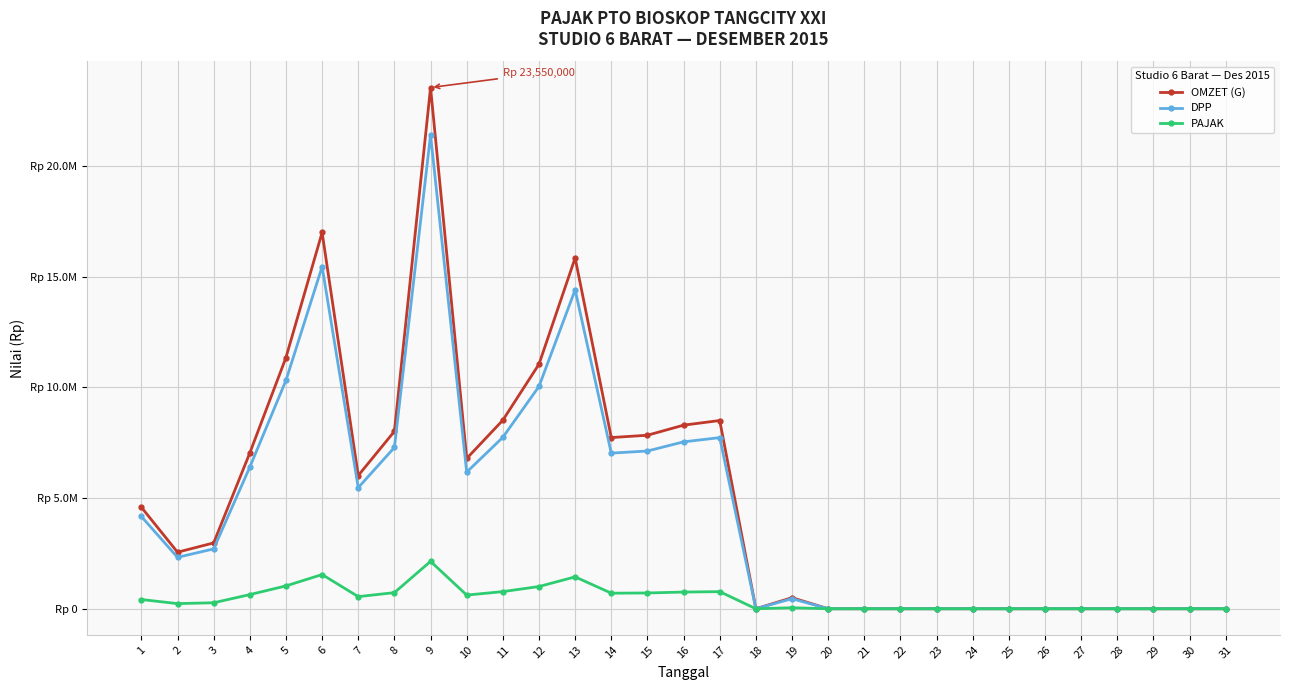

What are all the series names shown in the legend?

OMZET (G), DPP, PAJAK